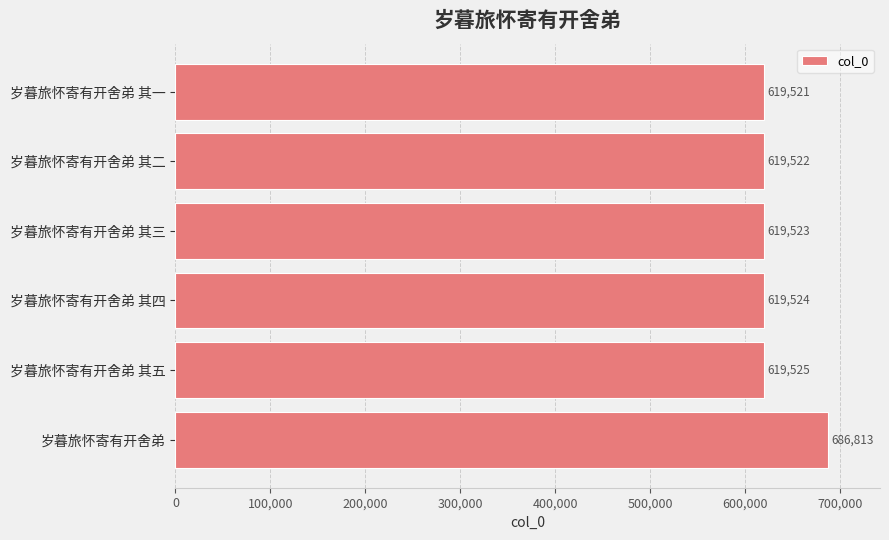

How many values are below 619524?

3